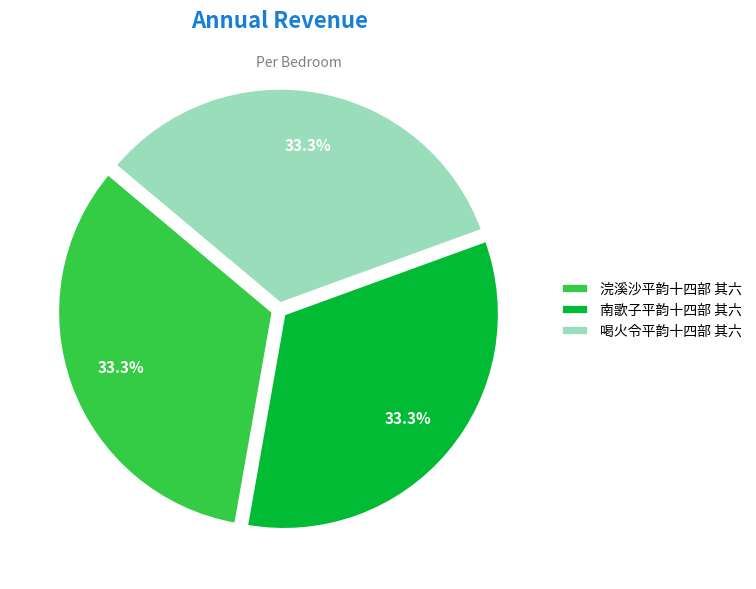

Is there any slice that represents more than half of the pie?

No